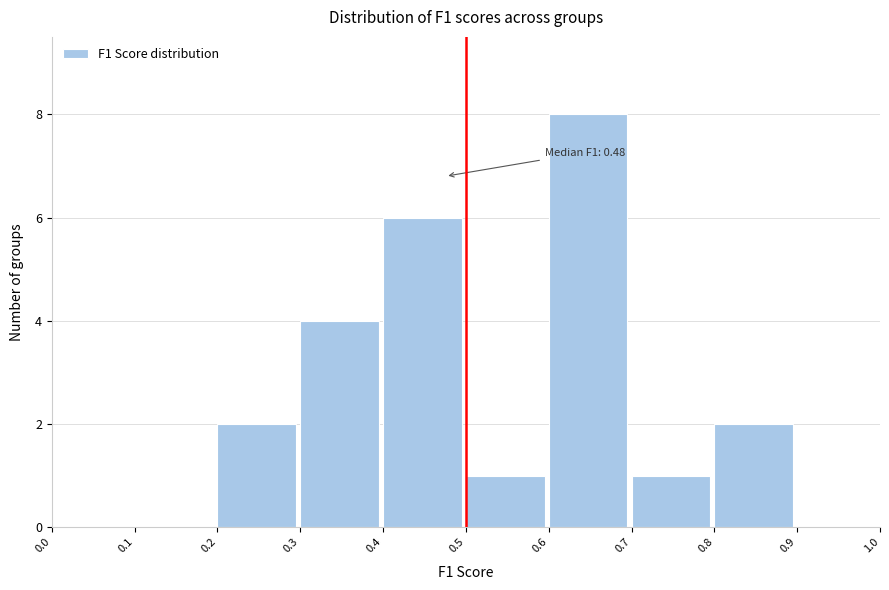

Which range on the x-axis has the tallest bar?

0.6 to 0.7